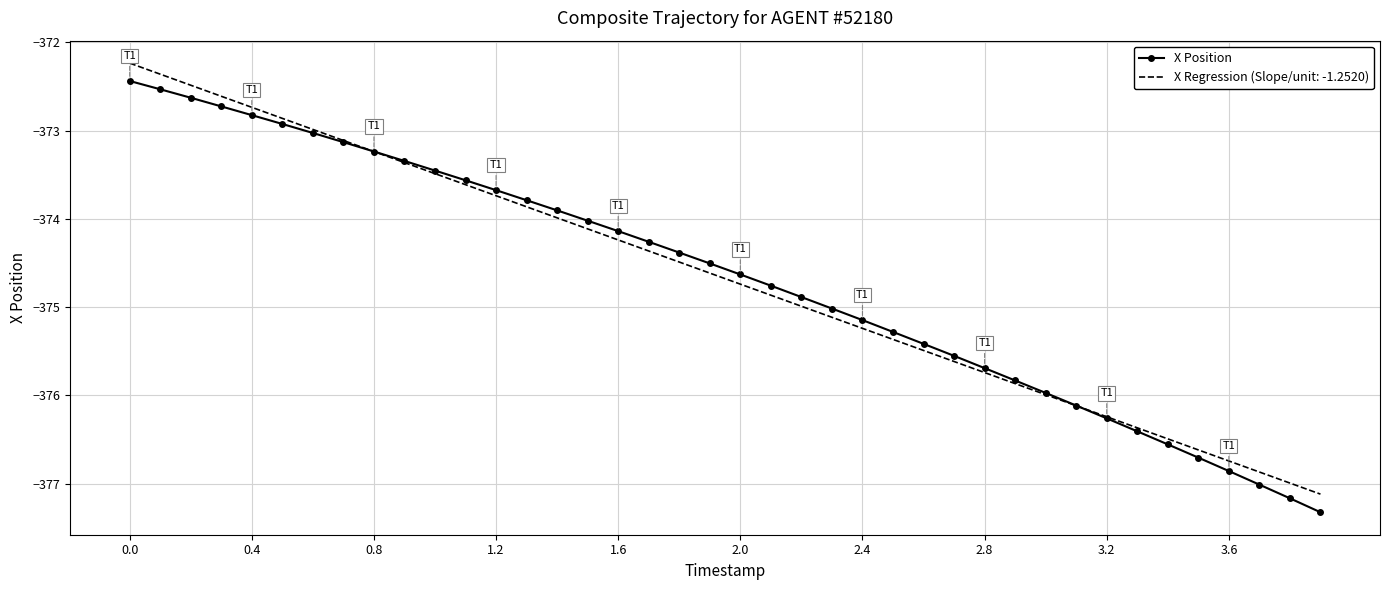

What is the minimum value for X Position?

-377.3